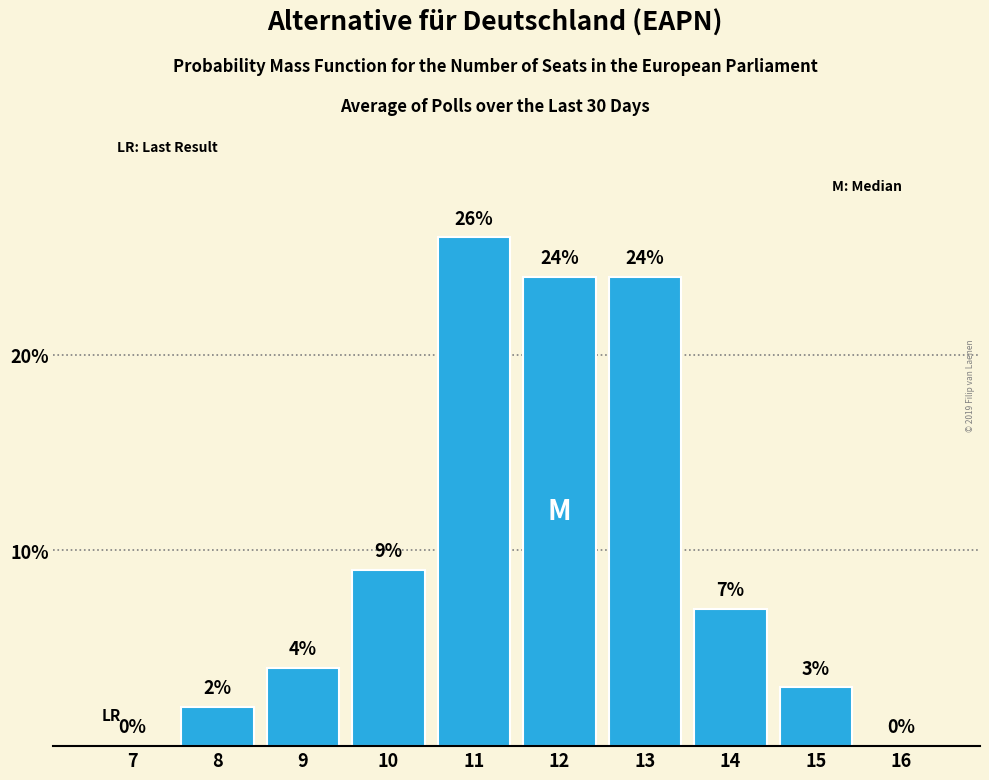

Reading left to right, extract all data points from this chart.

7=0	8=2	9=4	10=9	11=26	12=24	13=24	14=7	15=3	16=0